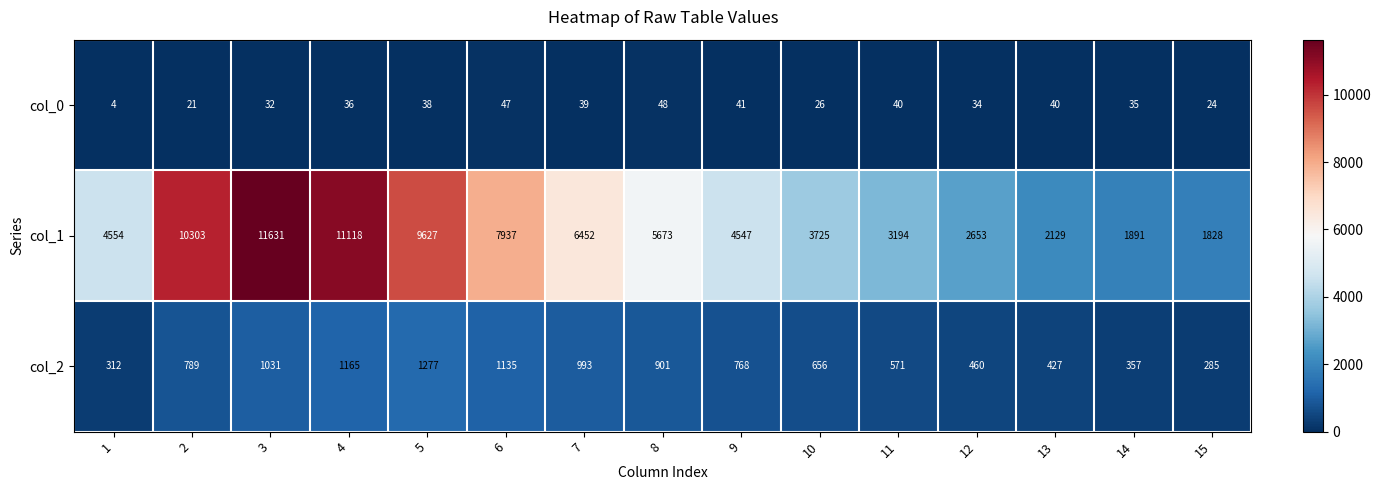

What is the maximum value shown in the chart?

11631